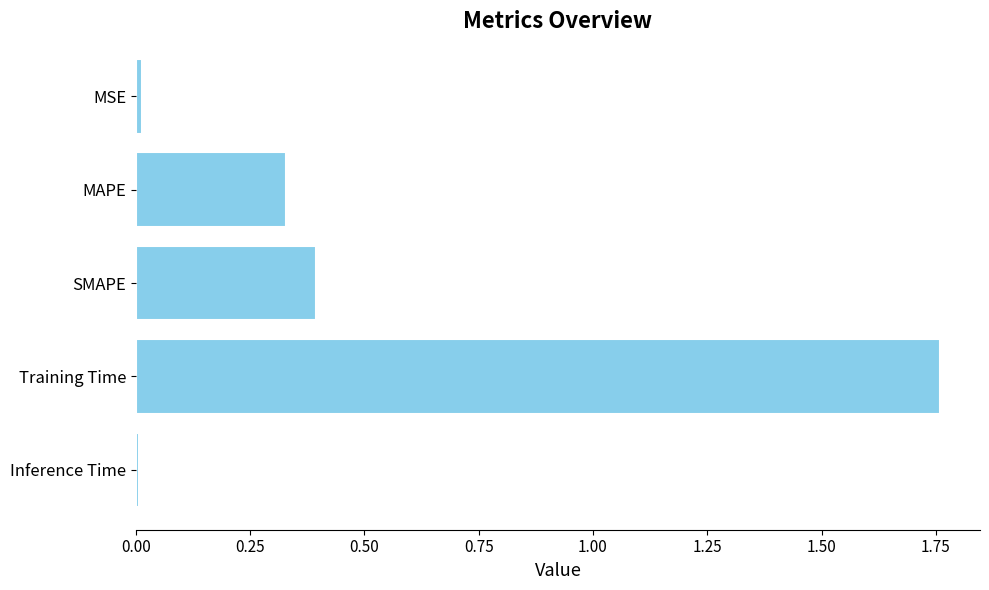

Which has a higher value, Training Time or MAPE?

Training Time